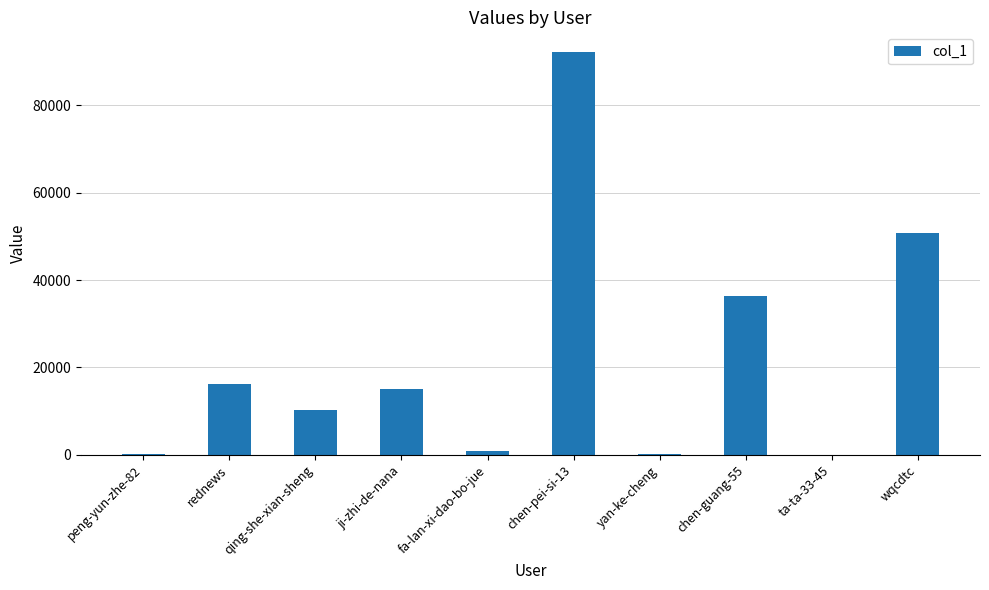

Which category has the highest value across all series?

chen-pei-si-13